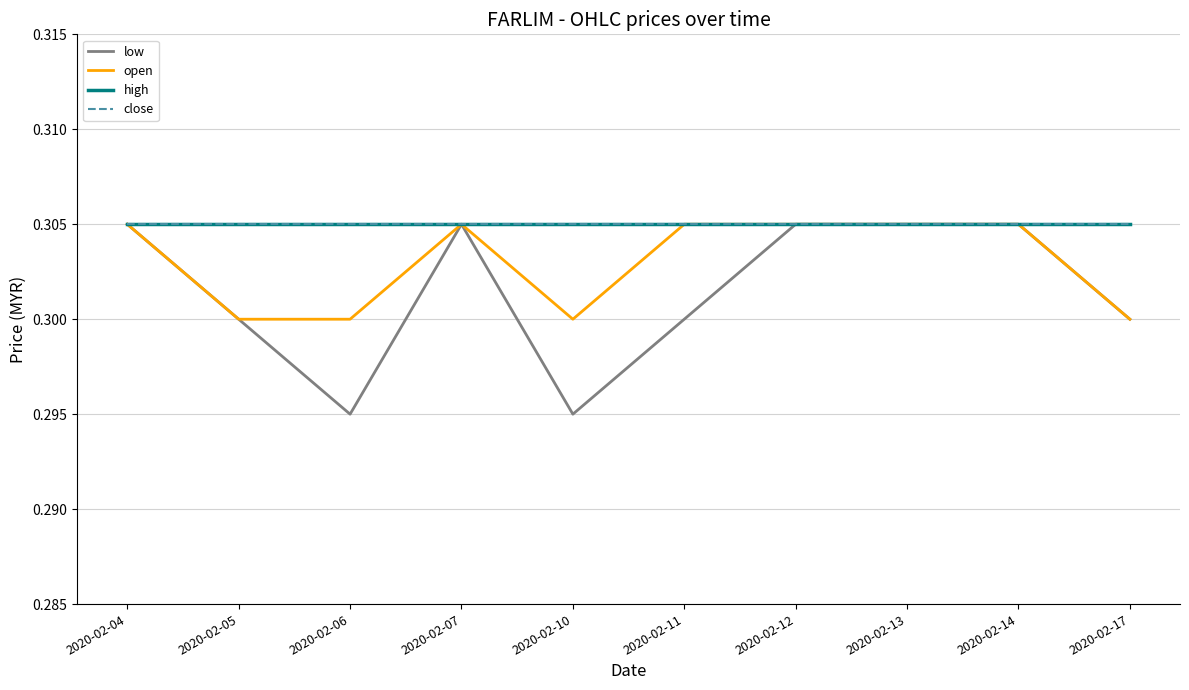

At which category does open reach its first local valley?

2020-02-10